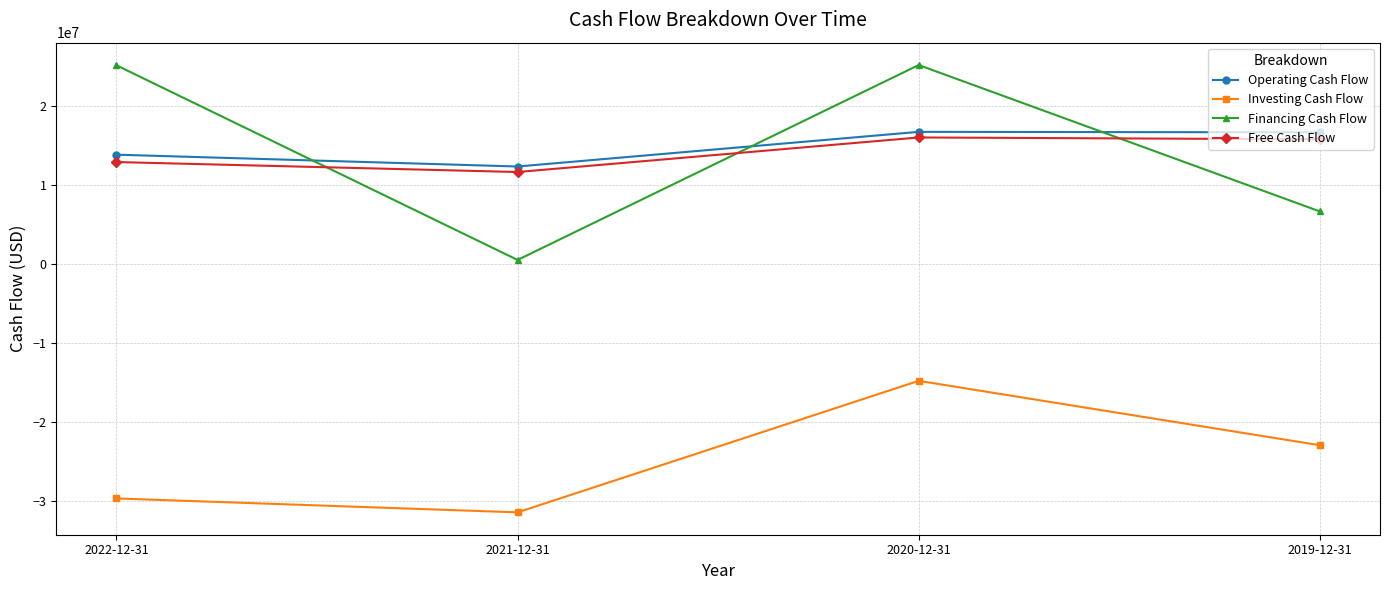

At which category is the sum across all series the highest?

2020-12-31